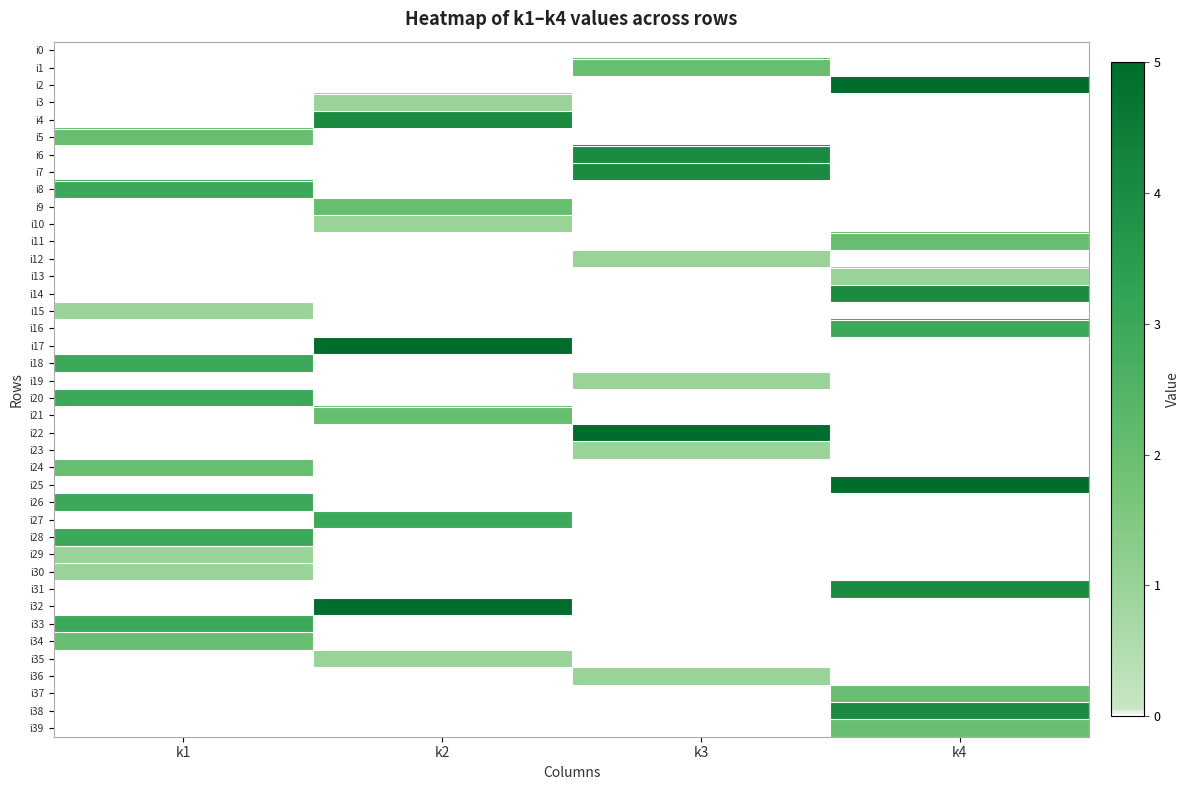

Reading right to left, what are all the values shown in this chart?

i0: k4=0	k3=0	k2=0	k1=0
i1: k4=0	k3=2	k2=0	k1=0
i2: k4=5	k3=0	k2=0	k1=0
i3: k4=0	k3=0	k2=1	k1=0
i4: k4=0	k3=0	k2=4	k1=0
i5: k4=0	k3=0	k2=0	k1=2
i6: k4=0	k3=4	k2=0	k1=0
i7: k4=0	k3=4	k2=0	k1=0
i8: k4=0	k3=0	k2=0	k1=3
i9: k4=0	k3=0	k2=2	k1=0
i10: k4=0	k3=0	k2=1	k1=0
i11: k4=2	k3=0	k2=0	k1=0
i12: k4=0	k3=1	k2=0	k1=0
i13: k4=1	k3=0	k2=0	k1=0
i14: k4=4	k3=0	k2=0	k1=0
i15: k4=0	k3=0	k2=0	k1=1
i16: k4=3	k3=0	k2=0	k1=0
i17: k4=0	k3=0	k2=5	k1=0
i18: k4=0	k3=0	k2=0	k1=3
i19: k4=0	k3=1	k2=0	k1=0
i20: k4=0	k3=0	k2=0	k1=3
i21: k4=0	k3=0	k2=2	k1=0
i22: k4=0	k3=5	k2=0	k1=0
i23: k4=0	k3=1	k2=0	k1=0
i24: k4=0	k3=0	k2=0	k1=2
i25: k4=5	k3=0	k2=0	k1=0
i26: k4=0	k3=0	k2=0	k1=3
i27: k4=0	k3=0	k2=3	k1=0
i28: k4=0	k3=0	k2=0	k1=3
i29: k4=0	k3=0	k2=0	k1=1
i30: k4=0	k3=0	k2=0	k1=1
i31: k4=4	k3=0	k2=0	k1=0
i32: k4=0	k3=0	k2=5	k1=0
i33: k4=0	k3=0	k2=0	k1=3
i34: k4=0	k3=0	k2=0	k1=2
i35: k4=0	k3=0	k2=1	k1=0
i36: k4=0	k3=1	k2=0	k1=0
i37: k4=2	k3=0	k2=0	k1=0
i38: k4=4	k3=0	k2=0	k1=0
i39: k4=2	k3=0	k2=0	k1=0